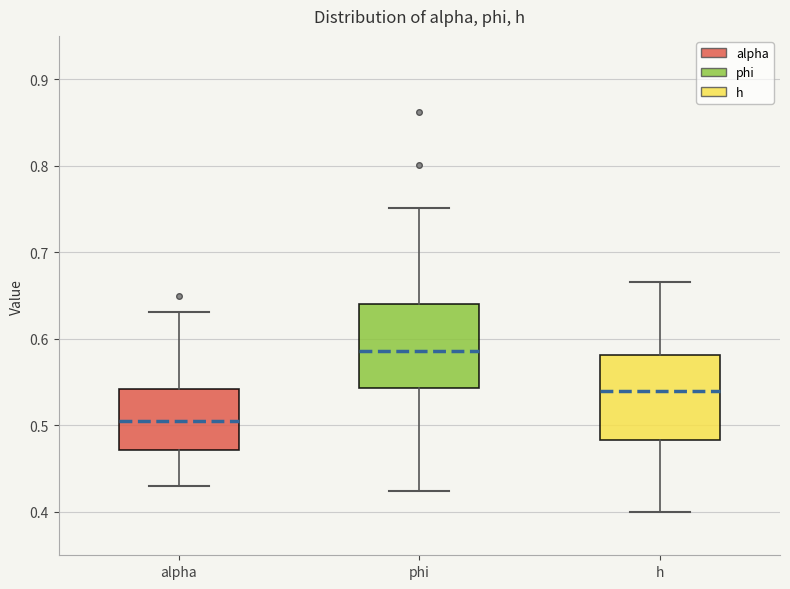

Reading left to right, transcribe this box plot: for each box, give where its median line is, the range the box spans, and where its two whiskers end, as read against the y-axis. The values are not printed on the chart, so give them approximately, as read against the axis.

alpha: median 0.51, box 0.47 to 0.54, whiskers 0.43 to 0.63
phi: median 0.59, box 0.54 to 0.64, whiskers 0.42 to 0.75
h: median 0.54, box 0.48 to 0.58, whiskers 0.40 to 0.67